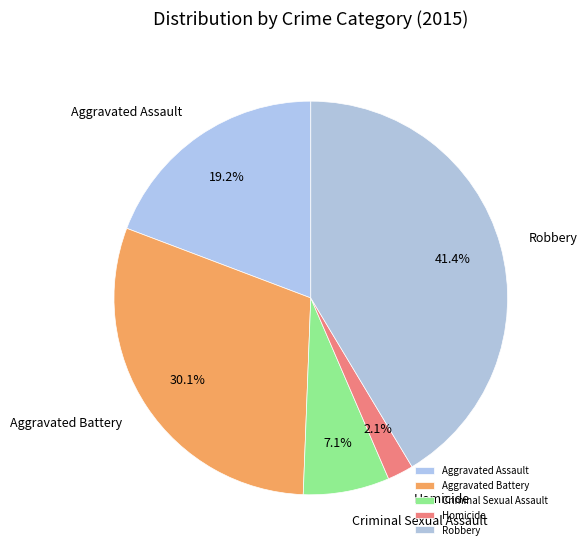

Which slice is the smallest?

Homicide